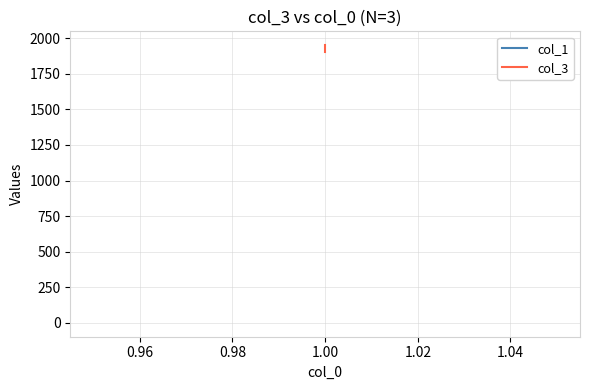

List the labels in order of col_3 value, largest first.

1.00, 1.00, 1.00